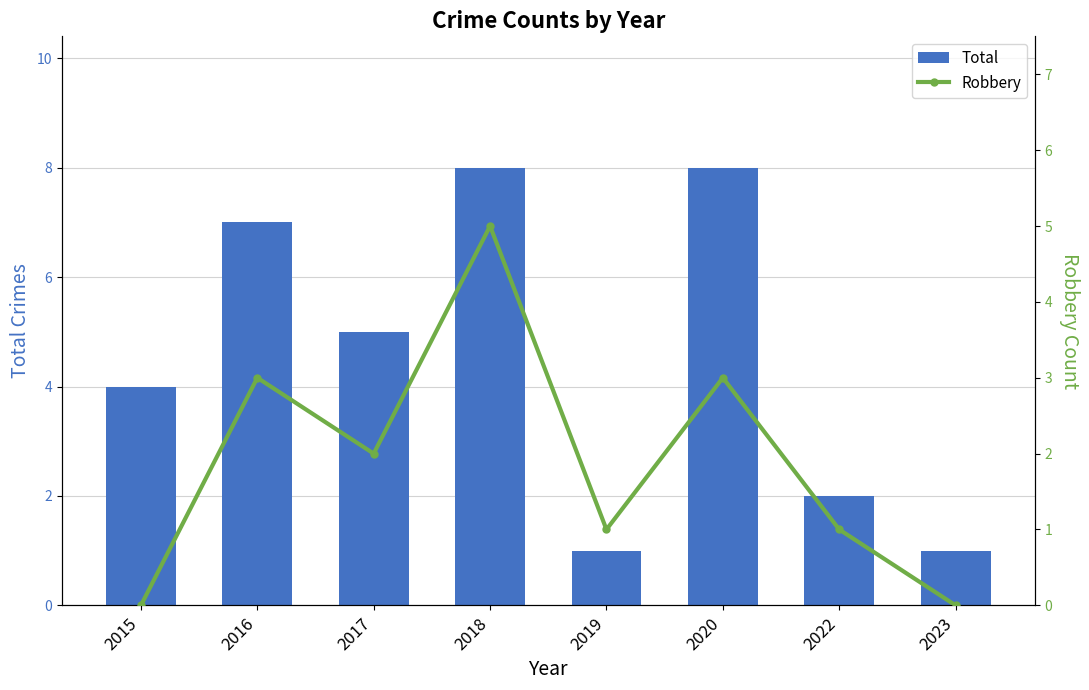

What is the sum of the Total values at 2018 and 2017?

13